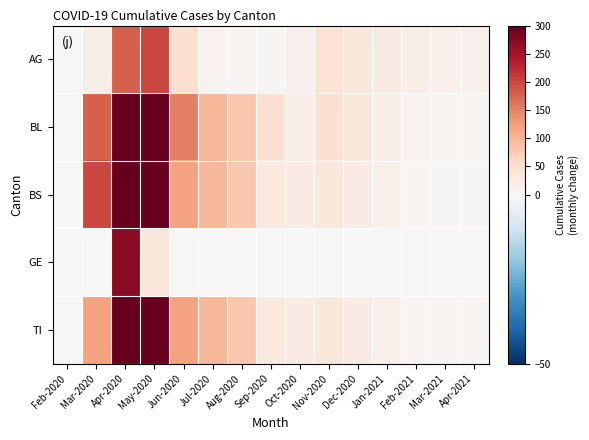

How many series are shown in this chart?

5